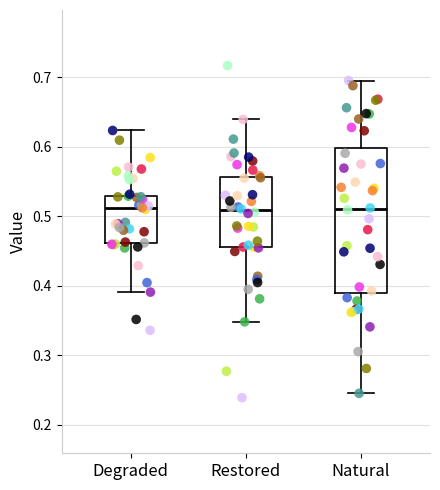

Reading left to right, transcribe this box plot: for each box, give where its median line is, the range the box spans, and where its two whiskers end, as read against the y-axis. The values are not printed on the chart, so give them approximately, as read against the axis.

Degraded: median 0.51, box 0.46 to 0.53, whiskers 0.39 to 0.62
Restored: median 0.51, box 0.46 to 0.56, whiskers 0.35 to 0.64
Natural: median 0.51, box 0.39 to 0.60, whiskers 0.24 to 0.69